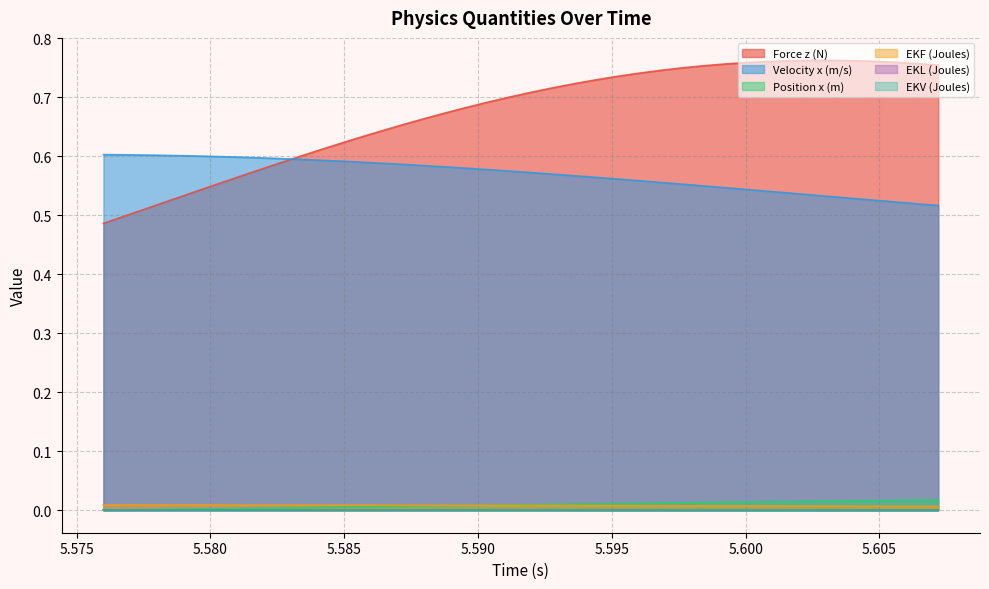

Reading left to right, list all the values displayed in this chart.

Force z (N): 0.5	0.5	0.5	0.5	0.5	0.5	0.6	0.6	0.6	0.6	0.6	0.6	0.6	0.6	0.7	0.7	0.7	0.7	0.7	0.7	0.7	0.7	0.7	0.7	0.7	0.7	0.7	0.8	0.8	0.8	0.8	0.8	0.8	0.8	0.8	0.8	0.8	0.8	0.8	0.8
Velocity x (m/s): 0.6	0.6	0.6	0.6	0.6	0.6	0.6	0.6	0.6	0.6	0.6	0.6	0.6	0.6	0.6	0.6	0.6	0.6	0.6	0.6	0.6	0.6	0.6	0.6	0.6	0.6	0.6	0.6	0.6	0.5	0.5	0.5	0.5	0.5	0.5	0.5	0.5	0.5	0.5	0.5
Position x (m): 0.0	0.0	0.0	0.0	0.0	0.0	0.0	0.0	0.0	0.0	0.0	0.0	0.0	0.0	0.0	0.0	0.0	0.0	0.0	0.0	0.0	0.0	0.0	0.0	0.0	0.0	0.0	0.0	0.0	0.0	0.0	0.0	0.0	0.0	0.0	0.0	0.0	0.0	0.0	0.0
EKF (Joules): 0.0	0.0	0.0	0.0	0.0	0.0	0.0	0.0	0.0	0.0	0.0	0.0	0.0	0.0	0.0	0.0	0.0	0.0	0.0	0.0	0.0	0.0	0.0	0.0	0.0	0.0	0.0	0.0	0.0	0.0	0.0	0.0	0.0	0.0	0.0	0.0	0.0	0.0	0.0	0.0
EKL (Joules): 0.0	0.0	0.0	0.0	0.0	0.0	0.0	0.0	0.0	0.0	0.0	0.0	0.0	0.0	0.0	0.0	0.0	0.0	0.0	0.0	0.0	0.0	0.0	0.0	0.0	0.0	0.0	0.0	0.0	0.0	0.0	0.0	0.0	0.0	0.0	0.0	0.0	0.0	0.0	0.0
EKV (Joules): 0.0	0.0	0.0	0.0	0.0	0.0	0.0	0.0	0.0	0.0	0.0	0.0	0.0	0.0	0.0	0.0	0.0	0.0	0.0	0.0	0.0	0.0	0.0	0.0	0.0	0.0	0.0	0.0	0.0	0.0	0.0	0.0	0.0	0.0	0.0	0.0	0.0	0.0	0.0	0.0